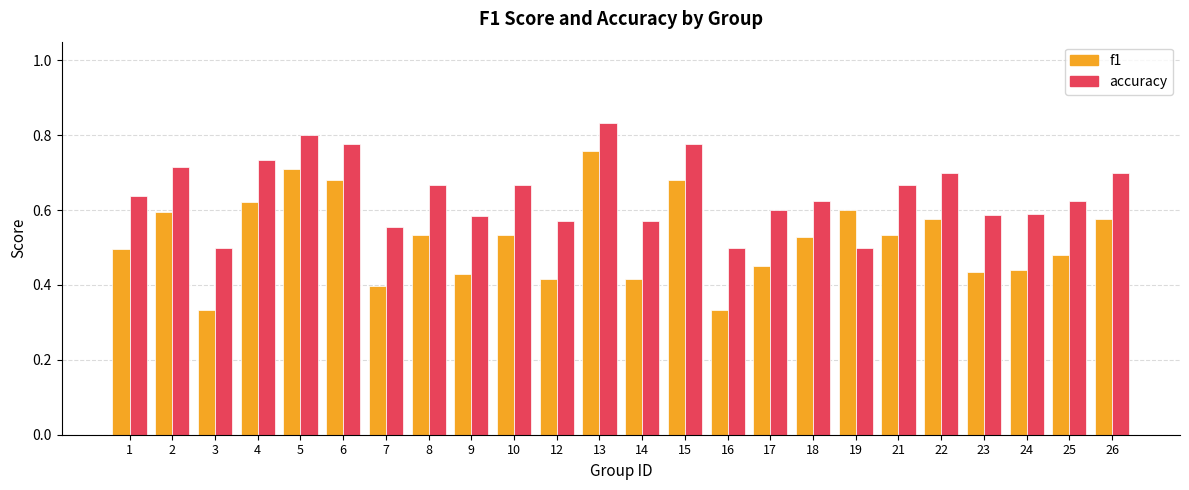

The accuracy series shows 0.7 at 10. True or false?

True